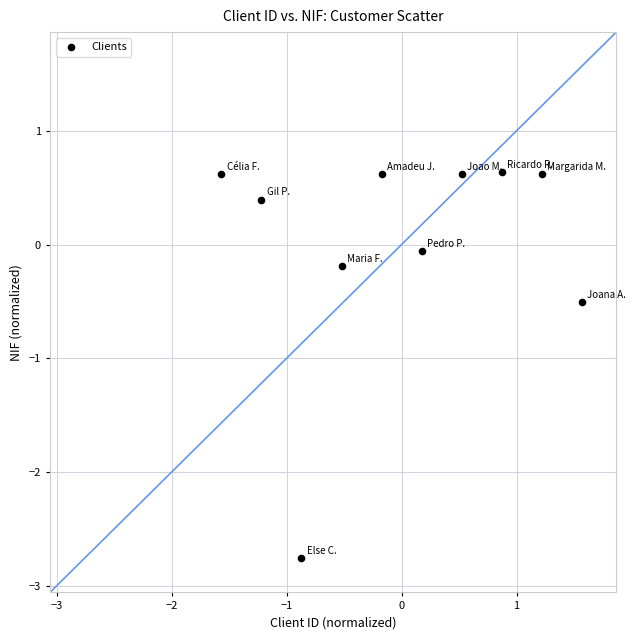

What Y value in the scatter plot is closest to -1?

-0.5